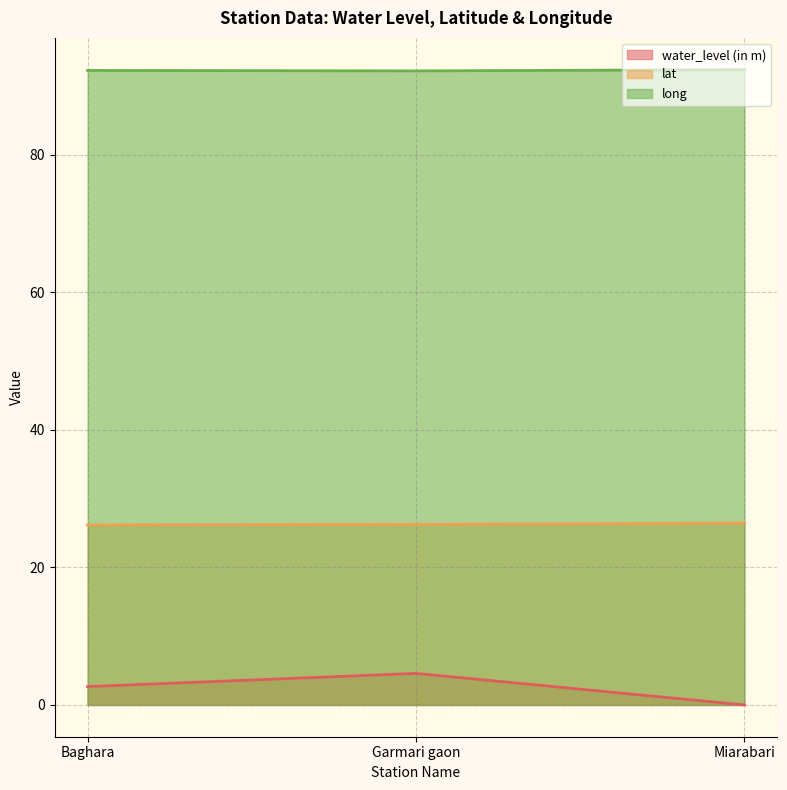

How many lines are shown in the chart?

3